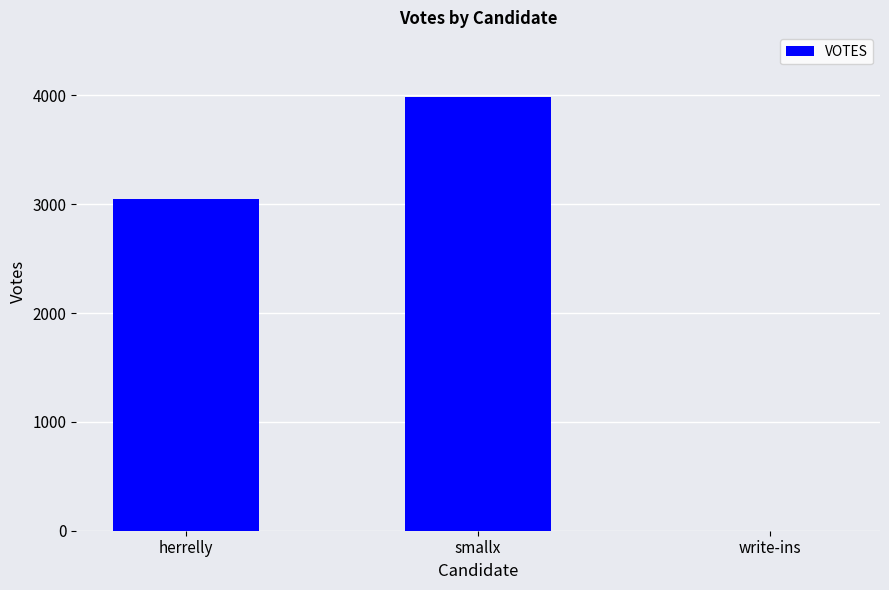

Which label corresponds to the largest value in the chart?

smallx